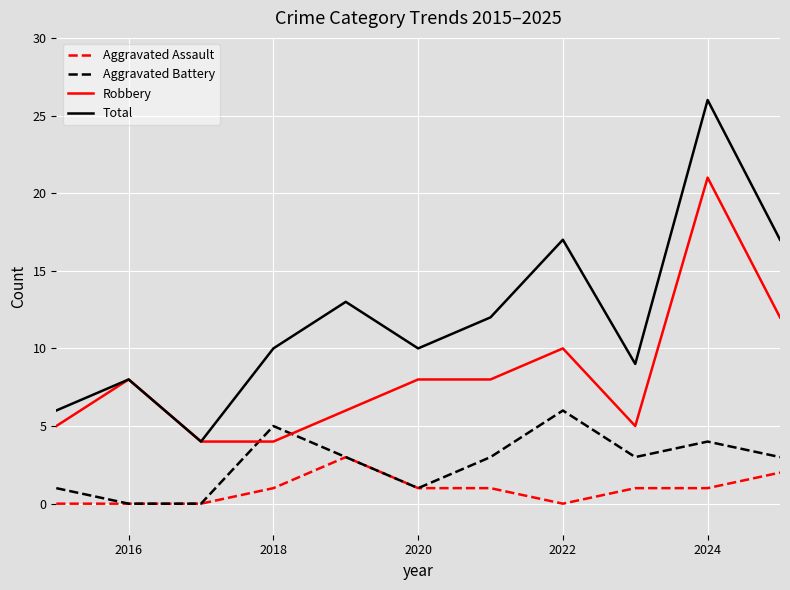

How many values in the Aggravated Battery series are below 3?

4